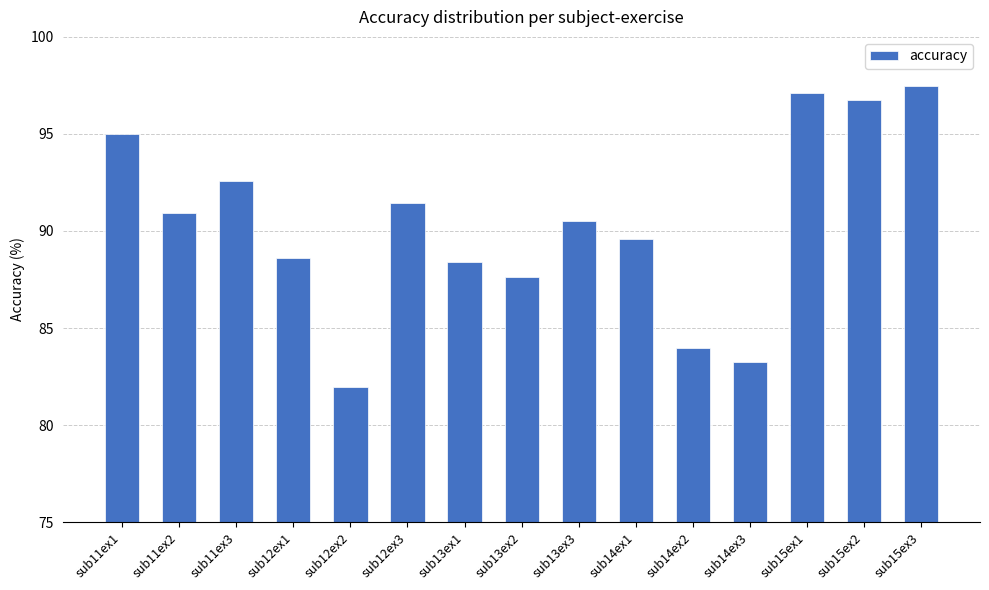

Are the bars horizontal?

No